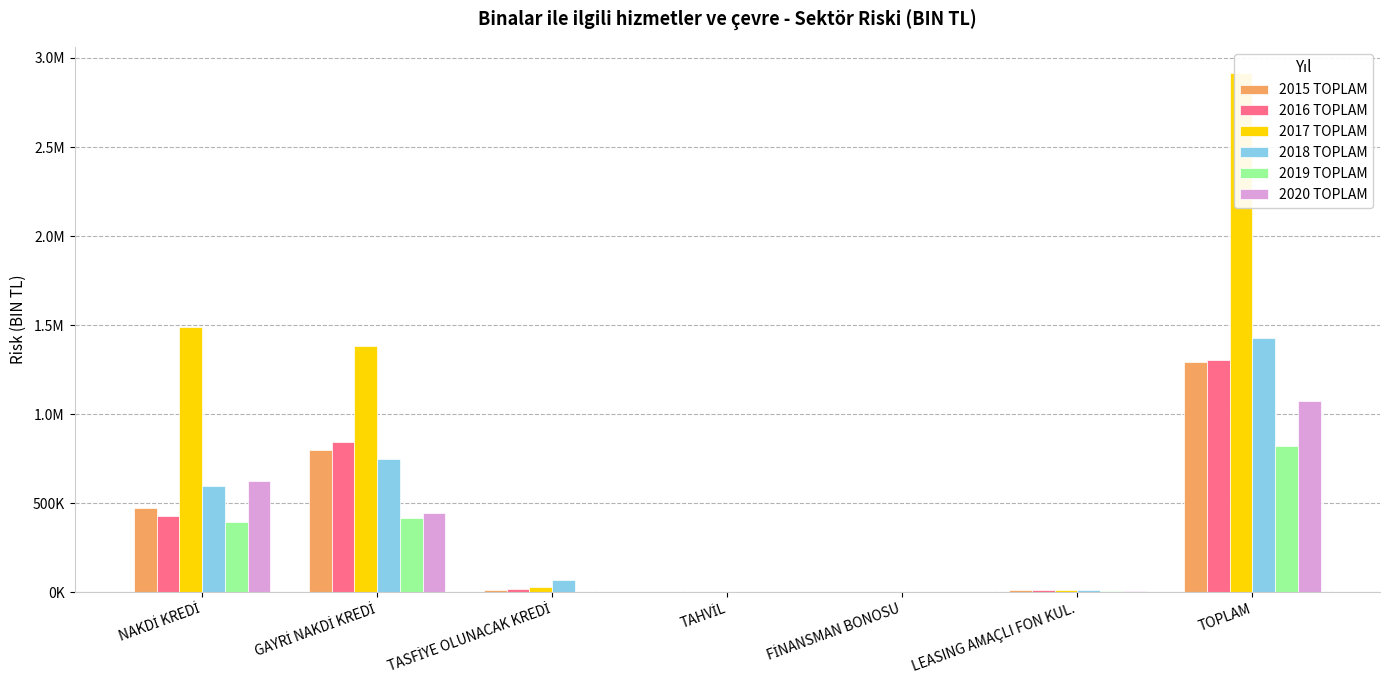

What position from the left is TOPLAM?

7